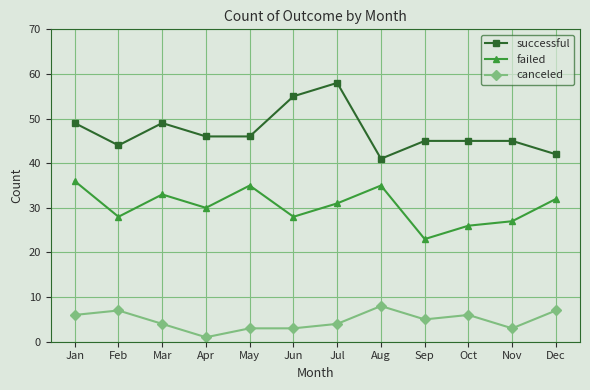

What is the sum of all successful values?

565